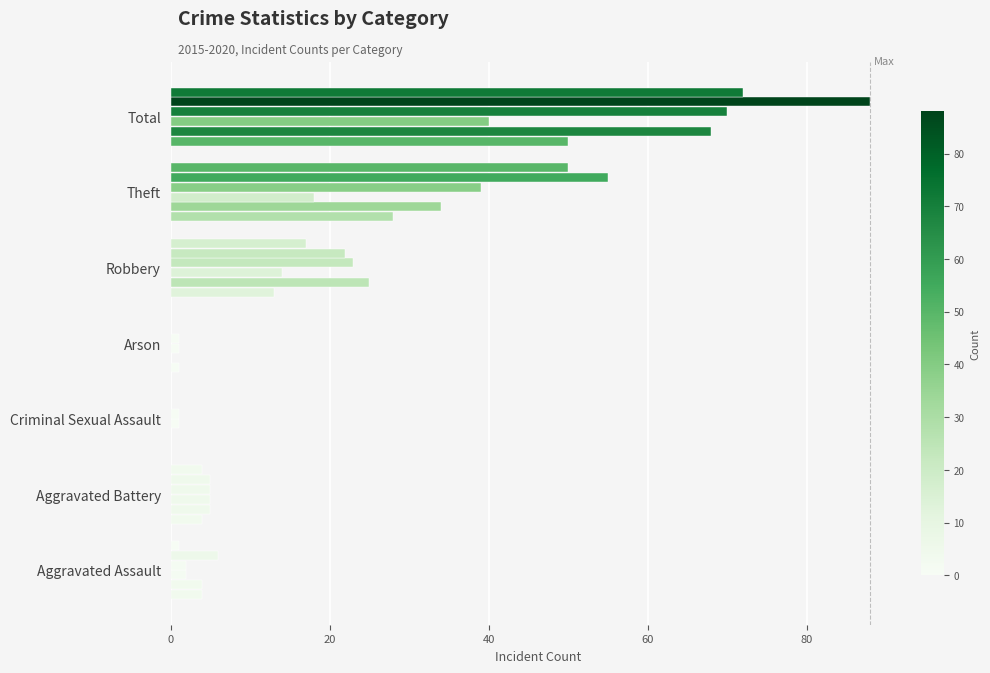

How many data points does each series have?

7